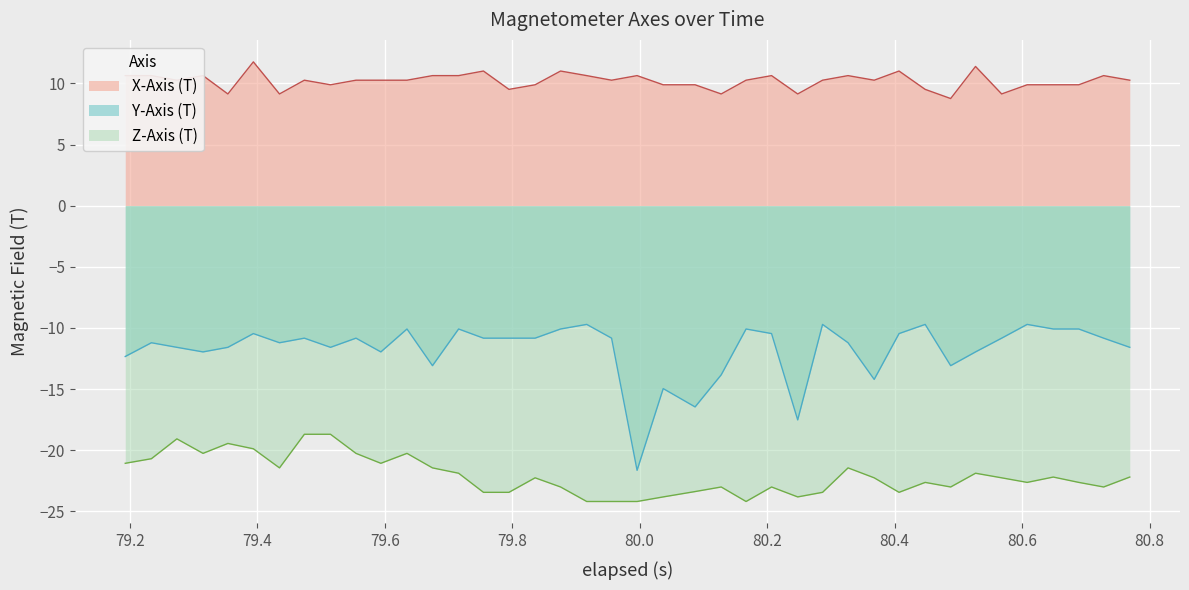

Reading right to left, list all the values displayed in this chart.

X-Axis (T): 10.3	10.6	9.9	9.9	9.9	9.1	11.4	8.8	9.5	11.0	10.3	10.6	10.3	9.1	10.6	10.3	9.1	9.9	9.9	10.6	10.3	10.6	11.0	9.9	9.5	11.0	10.6	10.6	10.3	10.3	10.3	9.9	10.3	9.1	11.8	9.1	10.6	10.3	10.6	10.6
Y-Axis (T): -11.6	-10.8	-10.1	-10.1	-9.7	-10.8	-12.0	-13.1	-9.7	-10.5	-14.2	-11.2	-9.7	-17.5	-10.5	-10.1	-13.8	-16.5	-15.0	-21.6	-10.8	-9.7	-10.1	-10.8	-10.8	-10.8	-10.1	-13.1	-10.1	-12.0	-10.8	-11.6	-10.8	-11.2	-10.5	-11.6	-12.0	-11.6	-11.2	-12.3
Z-Axis (T): -22.2	-23.0	-22.6	-22.2	-22.6	-22.3	-21.9	-23.0	-22.6	-23.4	-22.3	-21.4	-23.4	-23.8	-23.0	-24.2	-23.0	-23.4	-23.8	-24.2	-24.2	-24.2	-23.0	-22.3	-23.4	-23.4	-21.9	-21.4	-20.3	-21.1	-20.3	-18.7	-18.7	-21.4	-19.9	-19.4	-20.3	-19.1	-20.7	-21.1